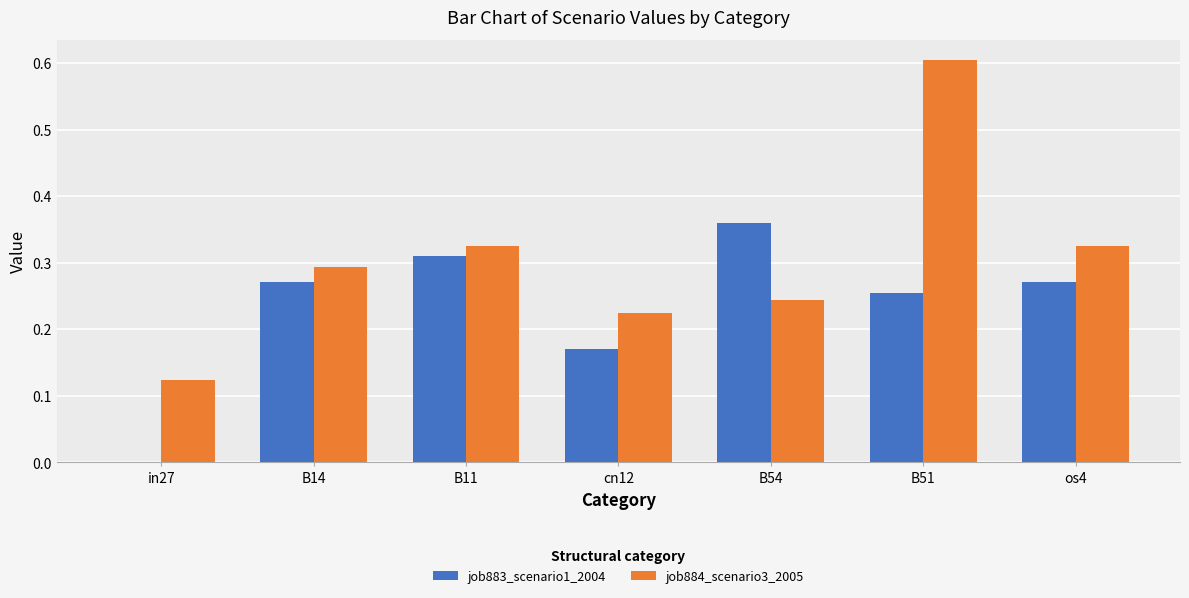

What are all the series names shown in the legend?

job883_scenario1_2004, job884_scenario3_2005